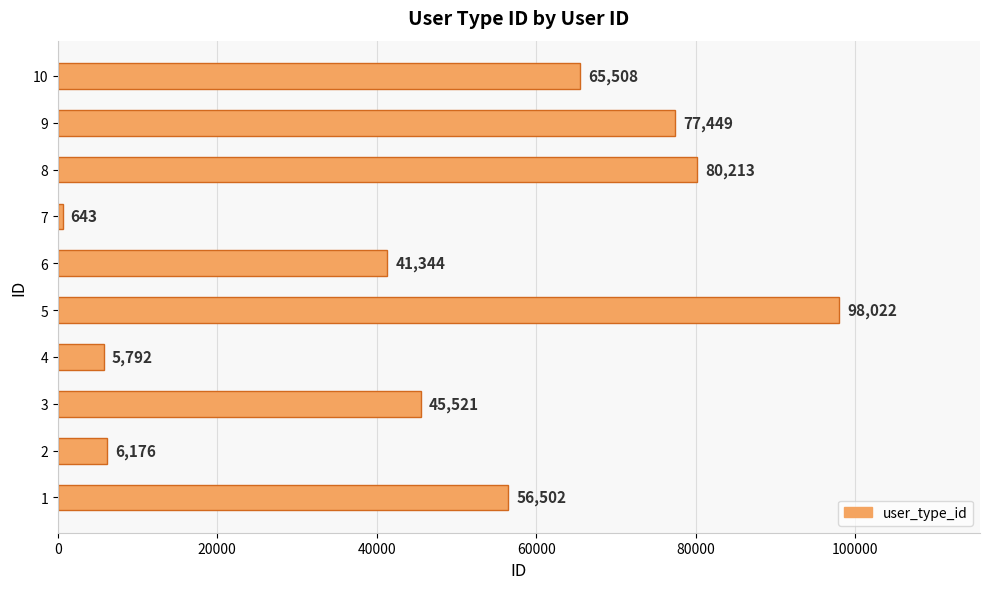

At which label is the value closest to 49332?

3